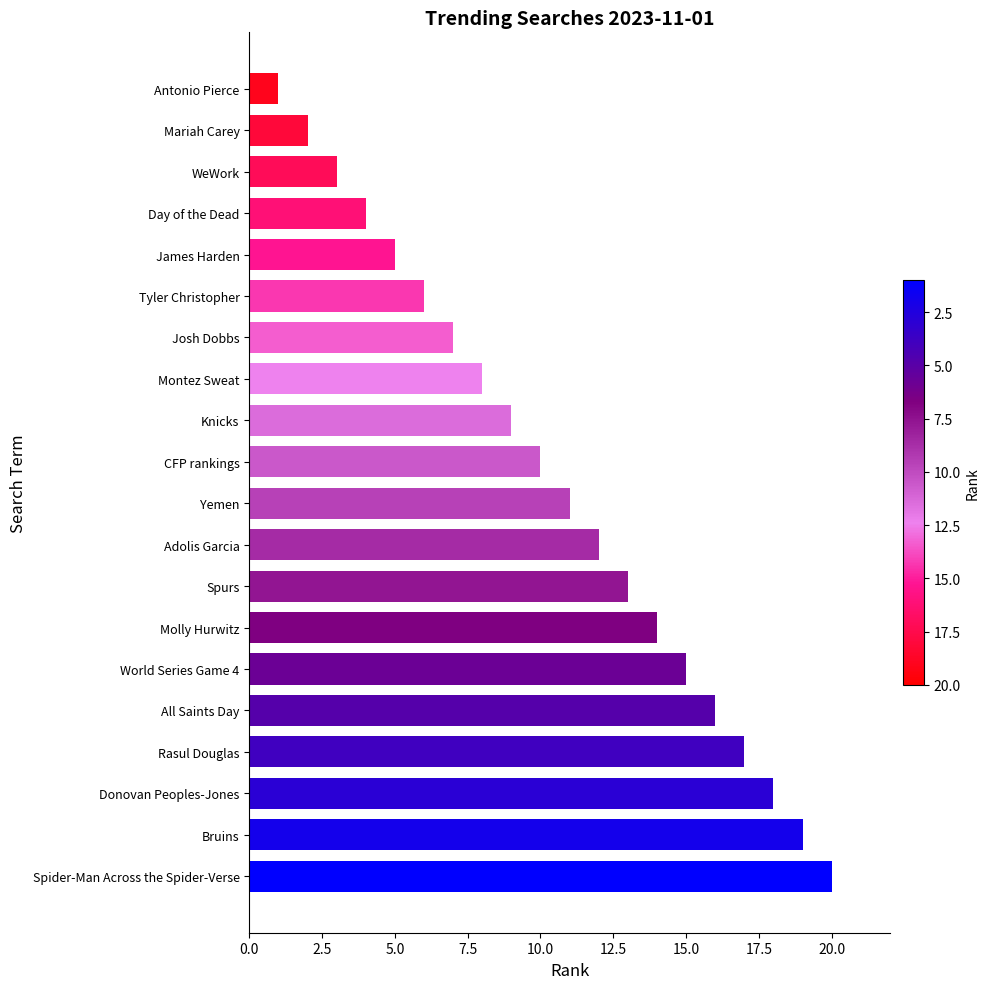

The chart shows a value of 3 at Yemen. True or false?

False